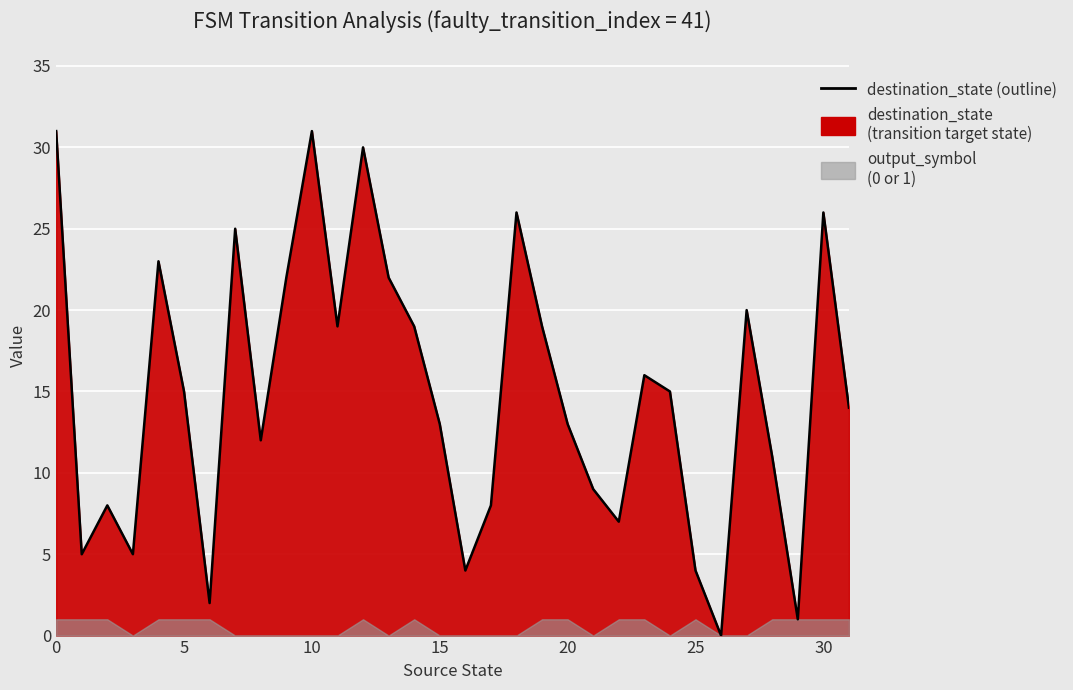

What is the difference between the maximum and minimum values?

31